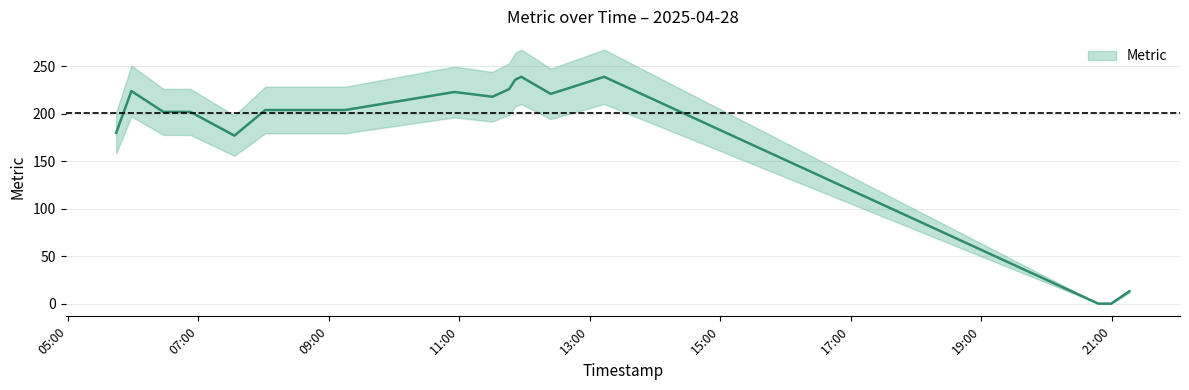

How many values are above zero?

15